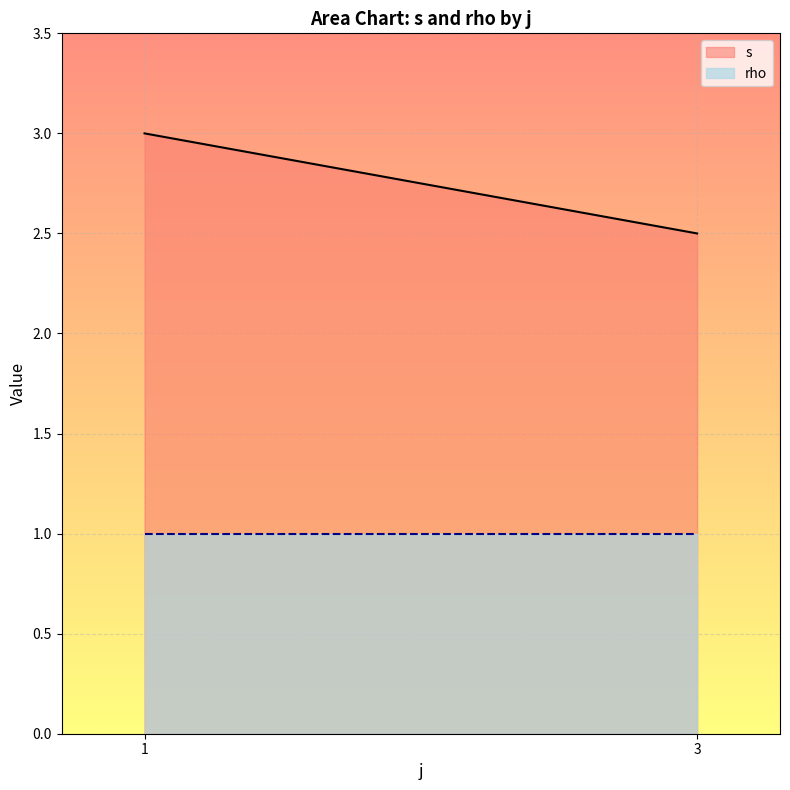

What is the sum of the s values at 1 and 3?

5.5